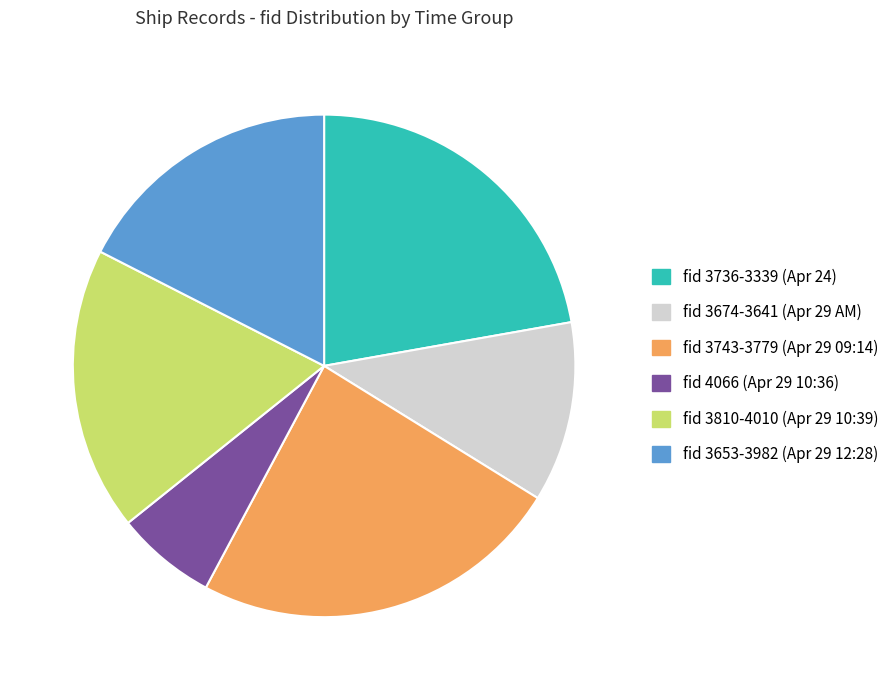

Between fid 3810-4010 (Apr 29 10:39) and fid 3653-3982 (Apr 29 12:28), which is larger?

fid 3810-4010 (Apr 29 10:39)